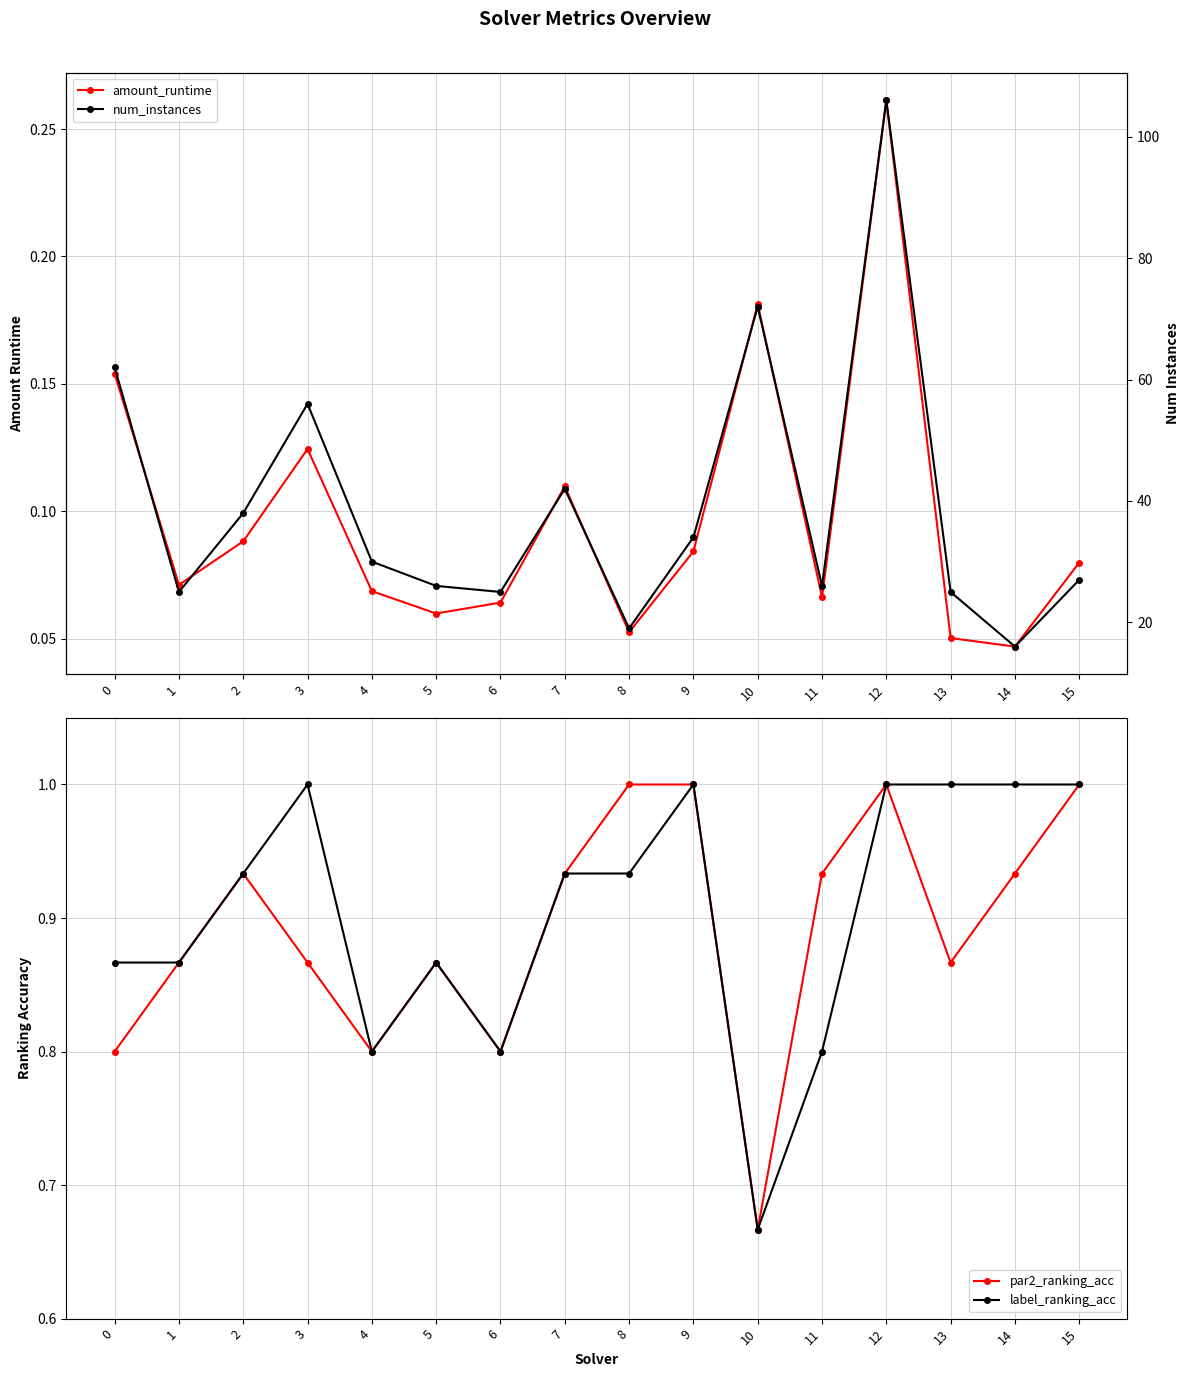

How many lines are shown in the chart?

4